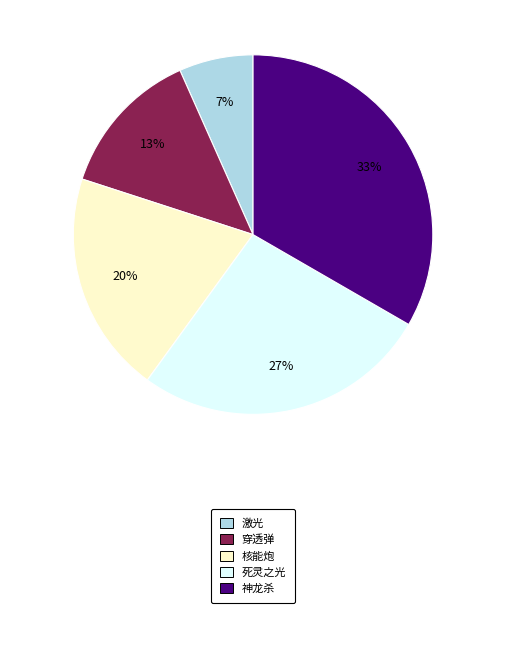

Does any single category account for the majority?

No